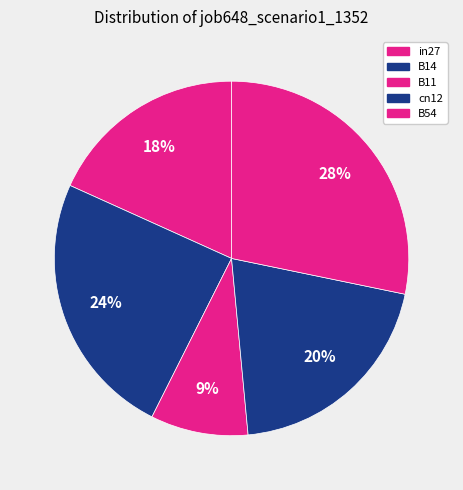

What is the total percentage of B14 and cn12?

44.6%